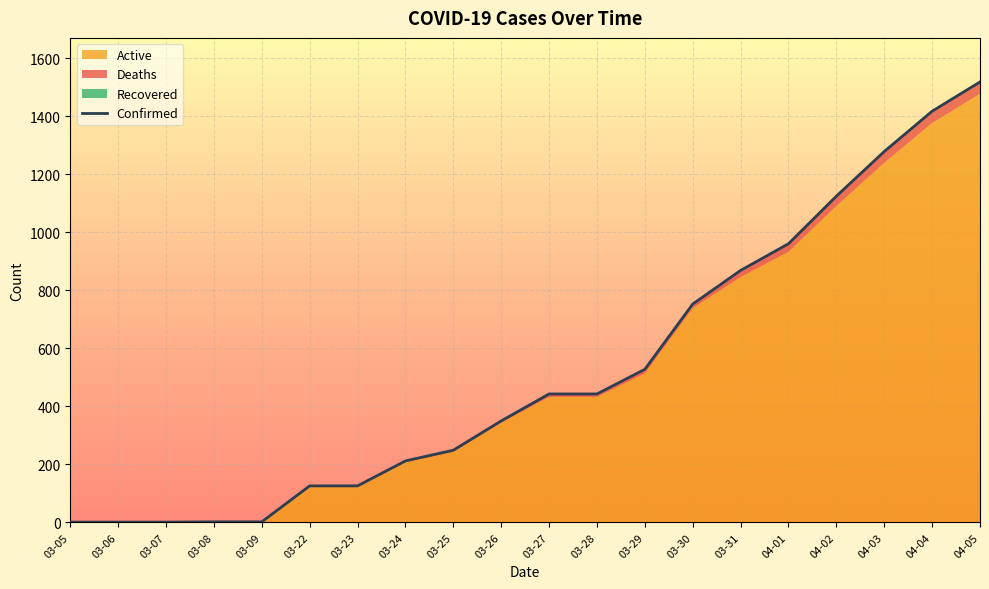

Reading left to right, extract all data points from this chart.

Confirmed: 03-05=1	03-06=1	03-07=1	03-08=2	03-09=2	03-22=126	03-23=126	03-24=212	03-25=249	03-26=350	03-27=443	03-28=443	03-29=528	03-30=753	03-31=869	04-01=961	04-02=1125	04-03=1279	04-04=1418	04-05=1519
Deaths: 03-05=0	03-06=0	03-07=0	03-08=0	03-09=0	03-22=2	03-23=4	03-24=4	03-25=6	03-26=6	03-27=10	03-28=10	03-29=14	03-30=14	03-31=23	04-01=28	04-02=34	04-03=39	04-04=41	04-05=41
Recovered: 03-05=0	03-06=0	03-07=0	03-08=0	03-09=0	03-22=0	03-23=0	03-24=0	03-25=0	03-26=0	03-27=0	03-28=0	03-29=0	03-30=0	03-31=0	04-01=0	04-02=0	04-03=0	04-04=0	04-05=0
Active: 03-05=0	03-06=0	03-07=0	03-08=0	03-09=0	03-22=124	03-23=122	03-24=208	03-25=243	03-26=344	03-27=433	03-28=433	03-29=514	03-30=739	03-31=846	04-01=933	04-02=1091	04-03=1240	04-04=1377	04-05=1478